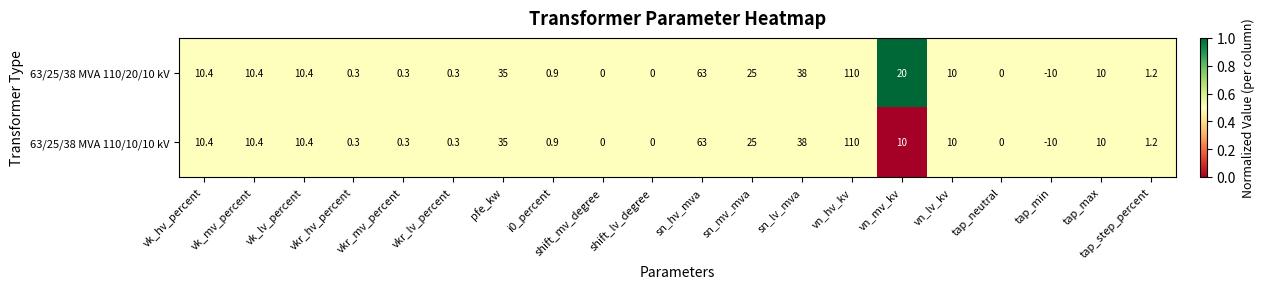

Rank the series by their average value, from lowest to highest.

63/25/38 MVA 110/10/10 kV, 63/25/38 MVA 110/20/10 kV